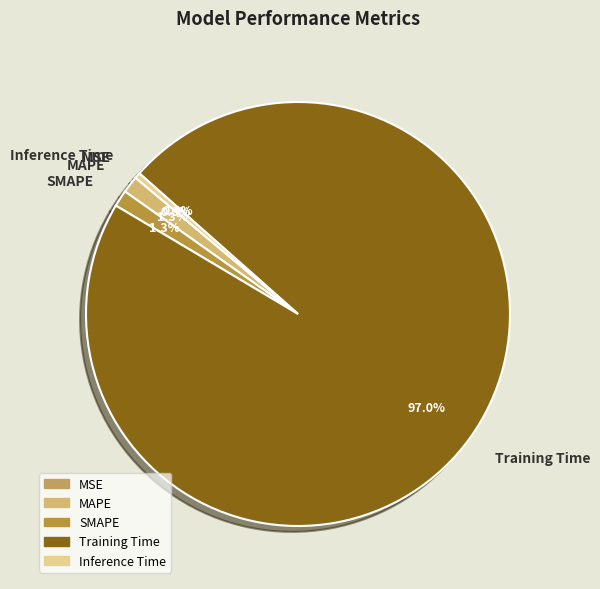

Which slice is the largest?

Training Time